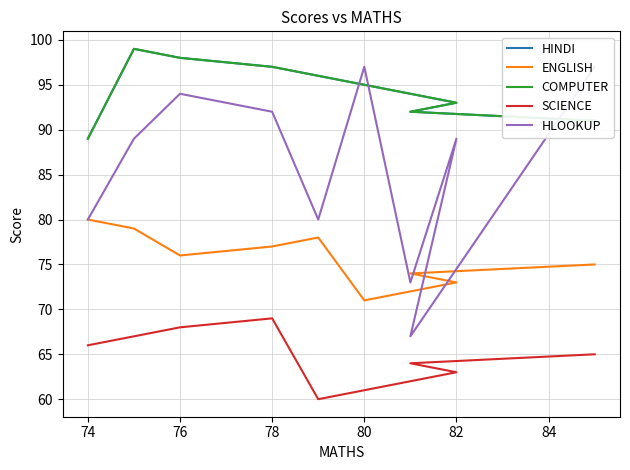

At which label does ENGLISH reach its minimum?

80